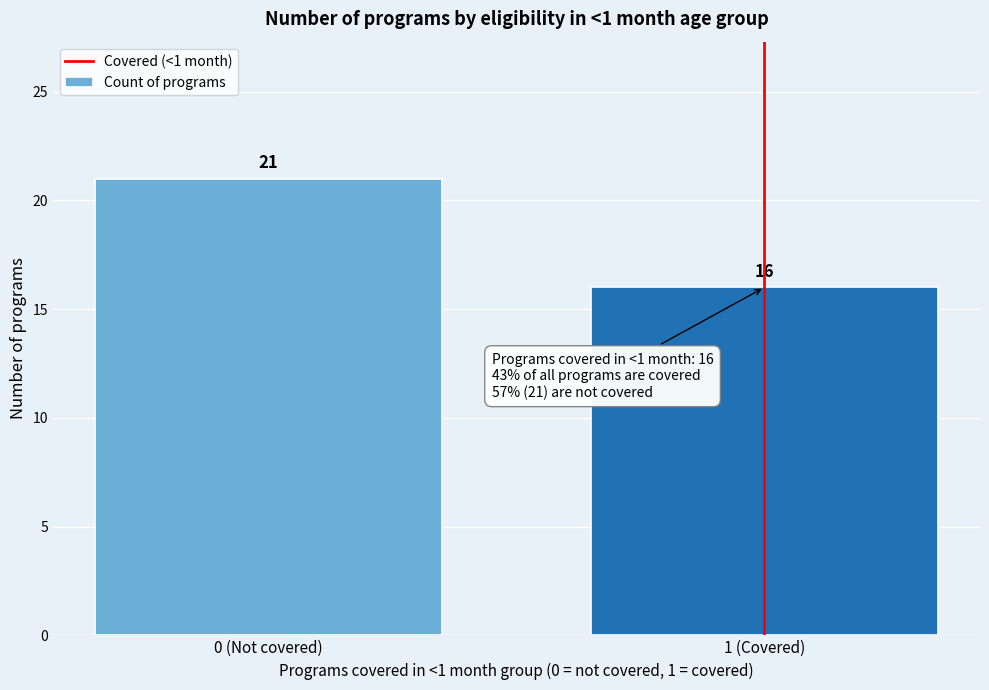

Reading left to right, transcribe all the data shown in this chart.

21	16